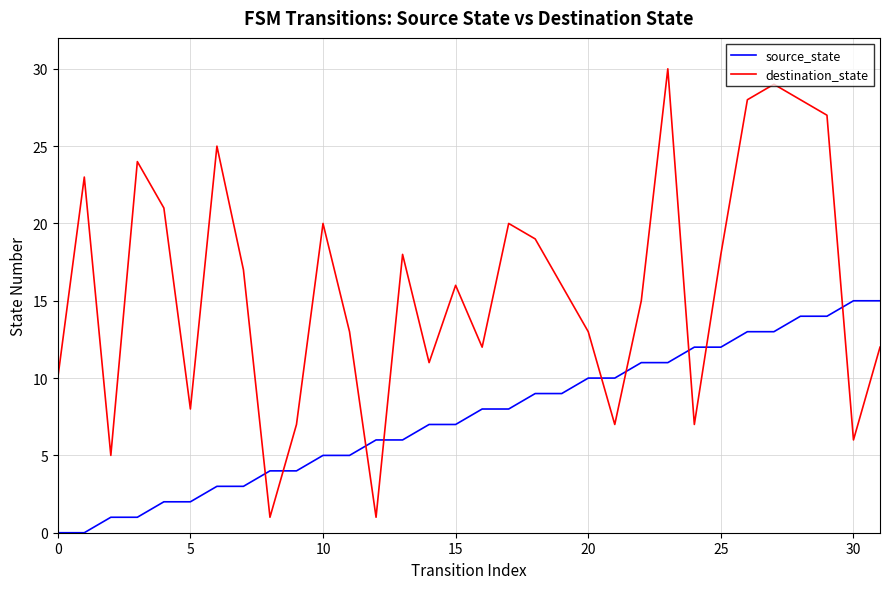

Which series has the largest total across all categories?

destination_state